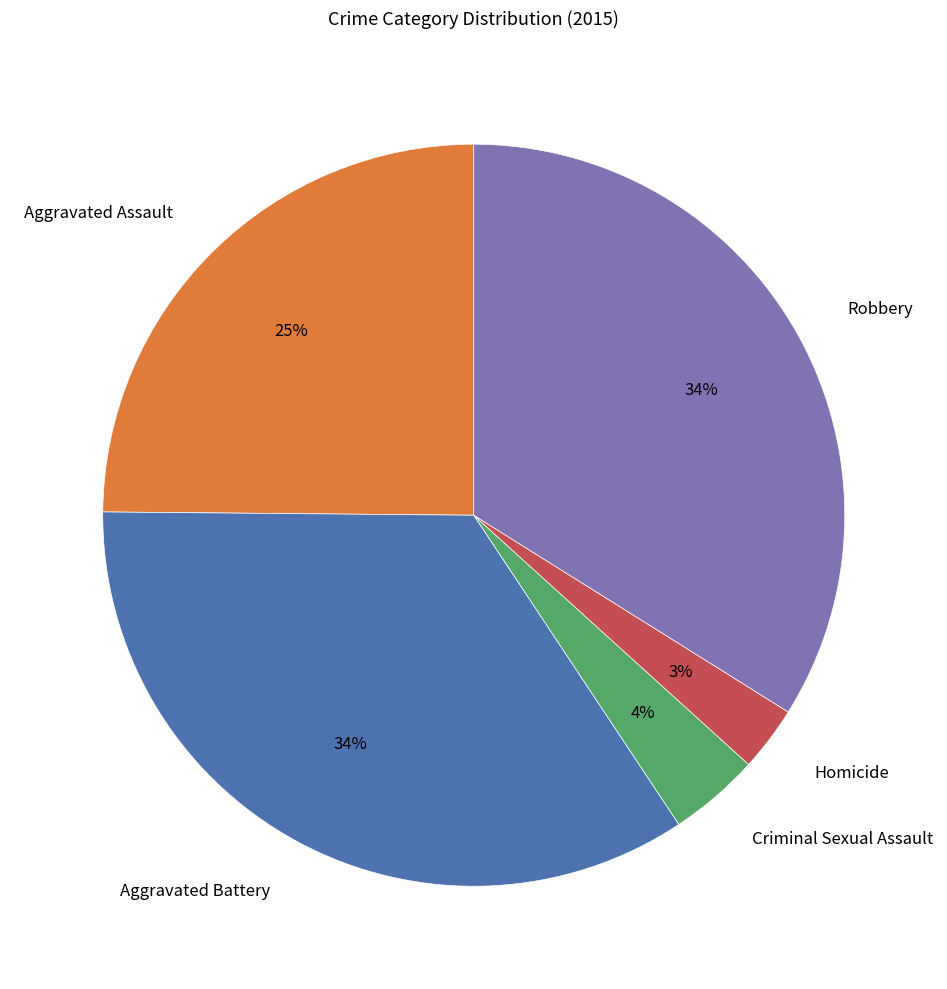

Between Homicide and Aggravated Assault, which is larger?

Aggravated Assault